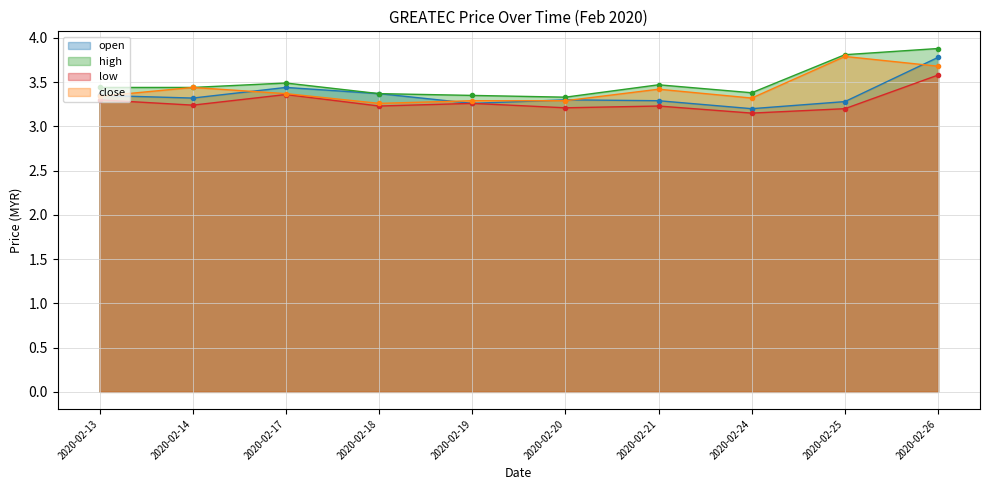

True or false: open and low intersect in this chart.

False